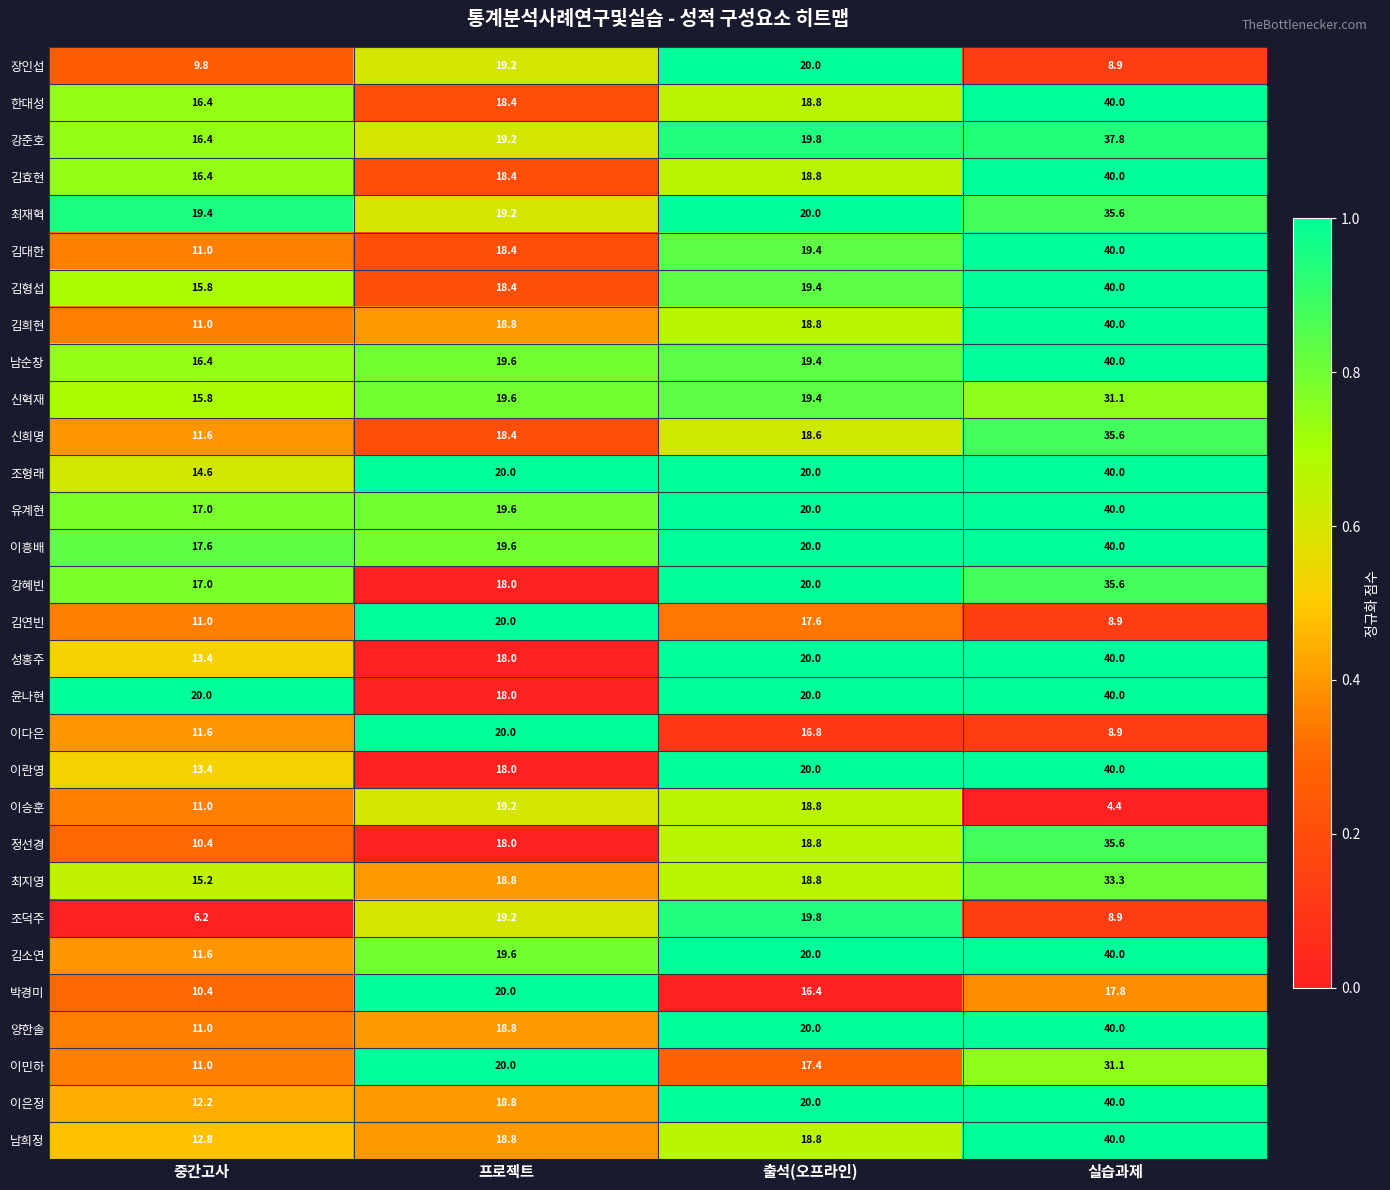

Is the value of 김연빈 at 중간고사 greater than the value of 성홍주 at 출석(오프라인)?

No